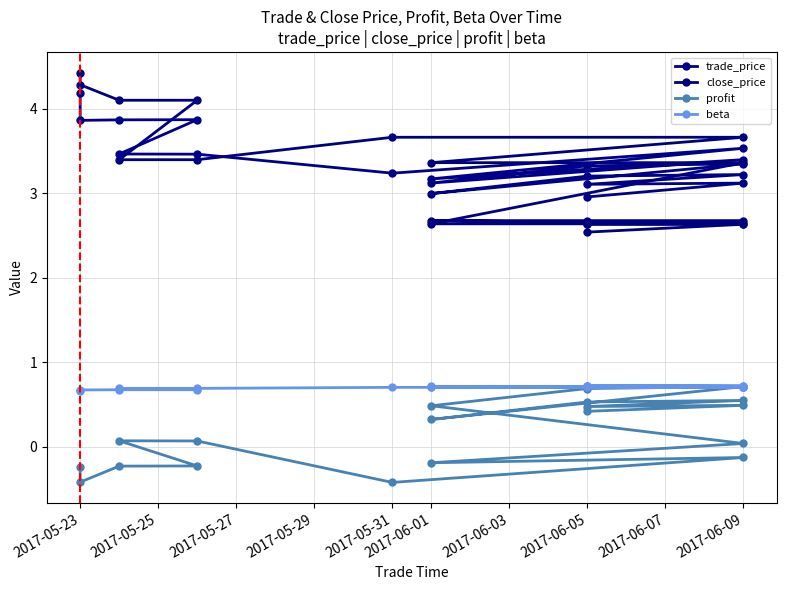

What is the sum of all trade_price values?

64.4